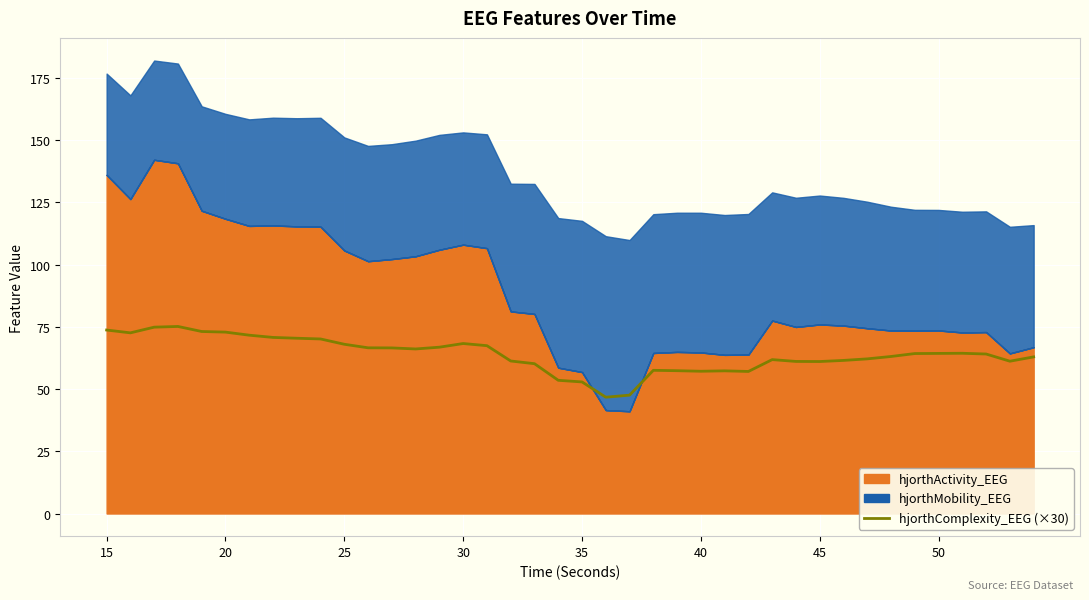

True or false: there are more than 0 points higher than both neighbors.

True